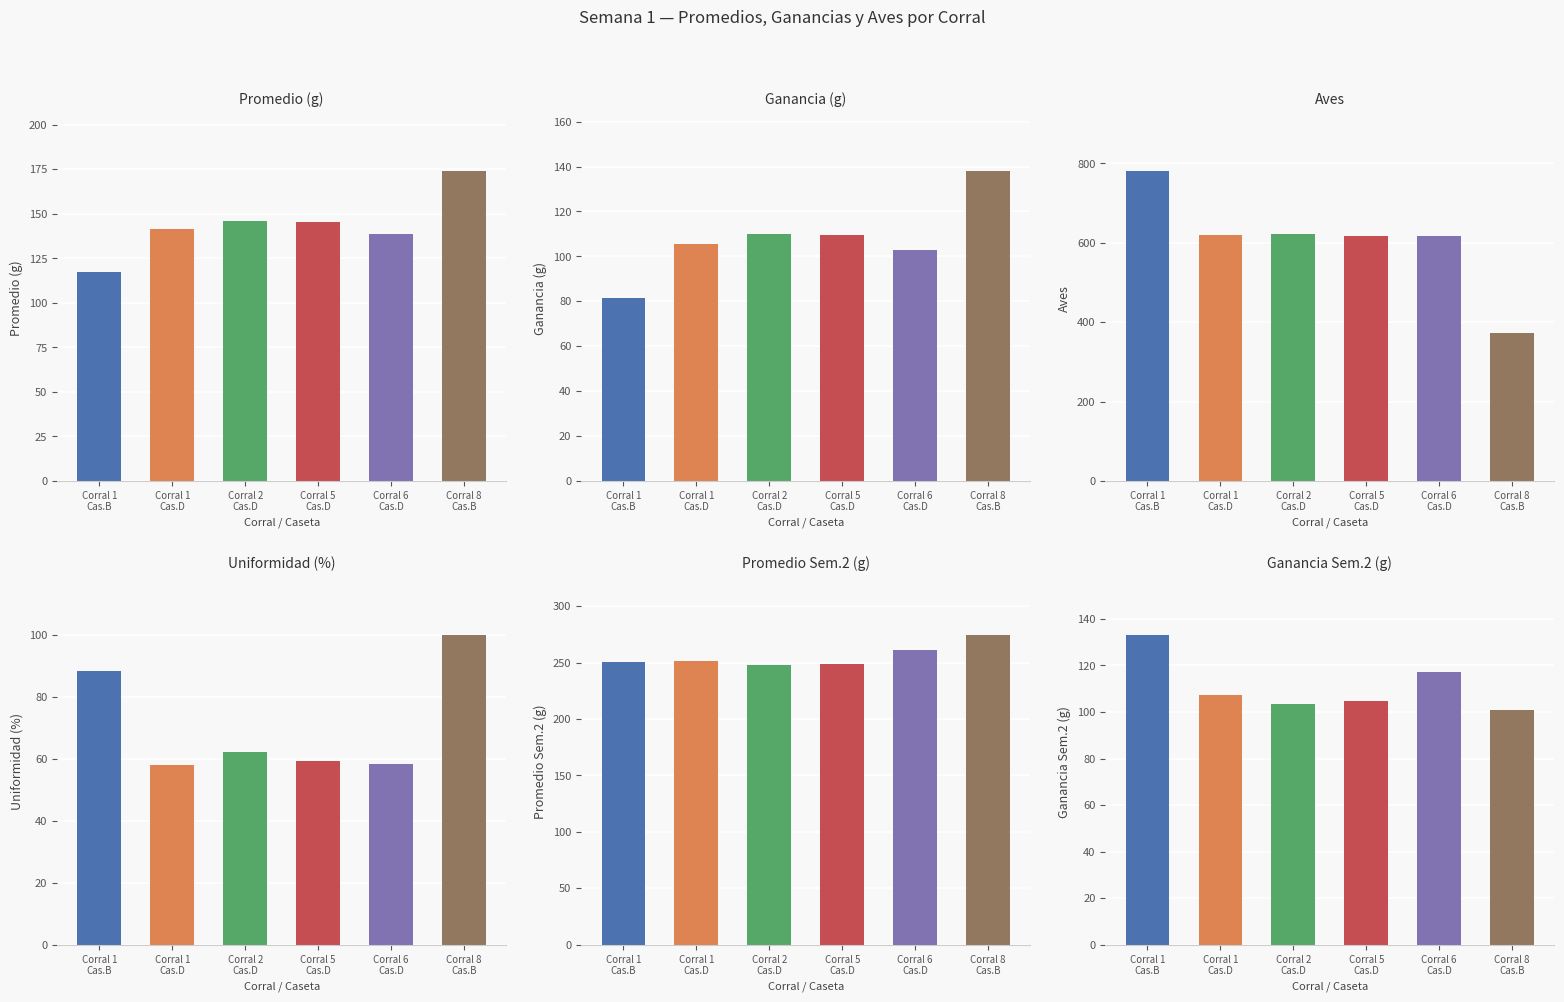

What is the label of the 1st bar from the right?

Corral 8
Cas.B